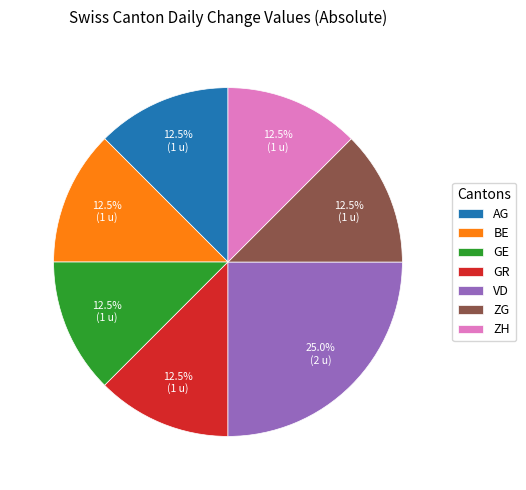

How much of the chart is everything except ZG?

87.5%